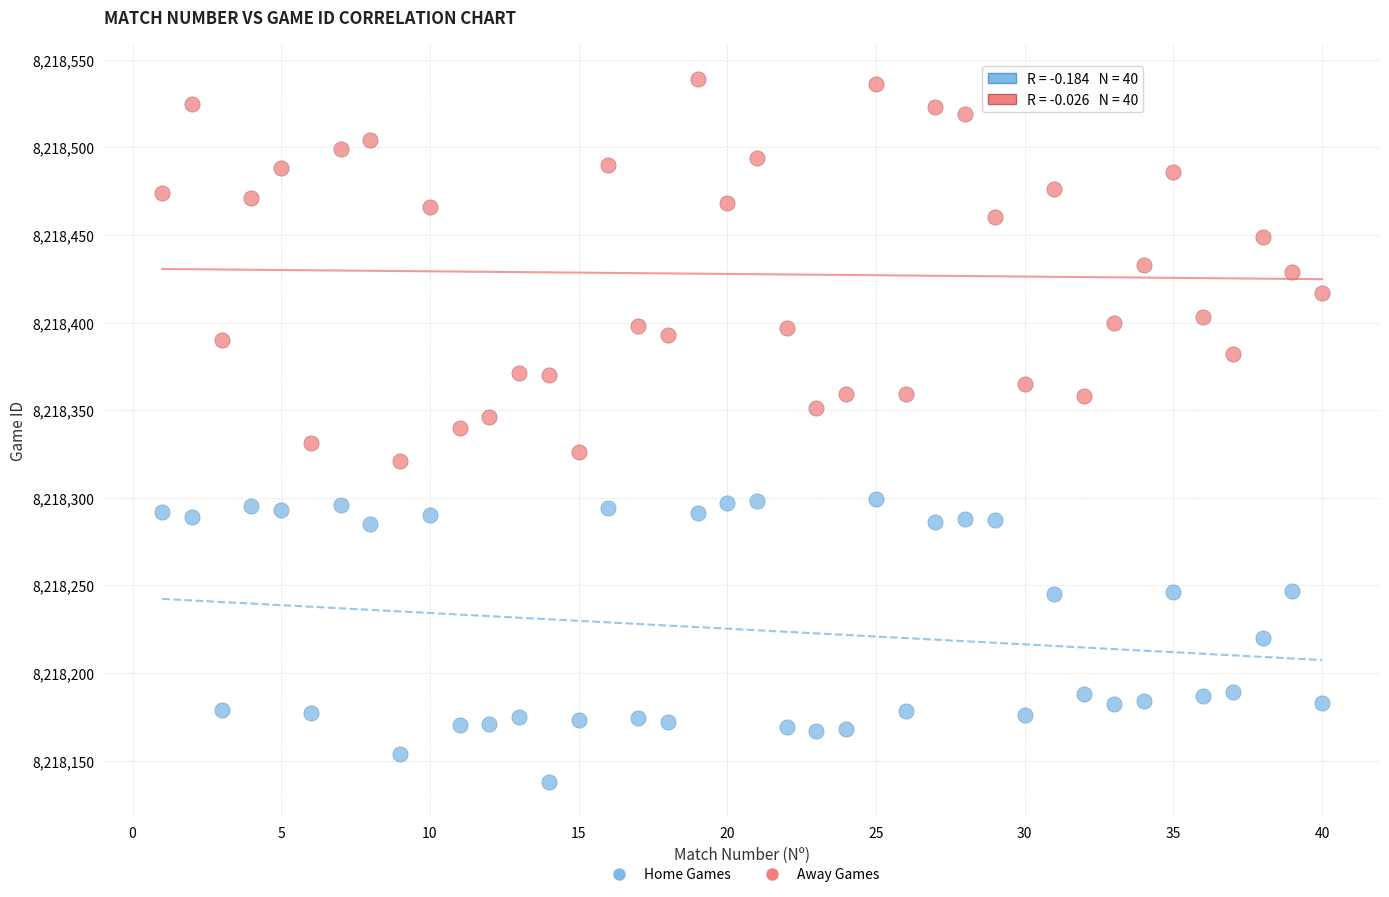

Which series has the largest Y range (max minus min)?

Away Games